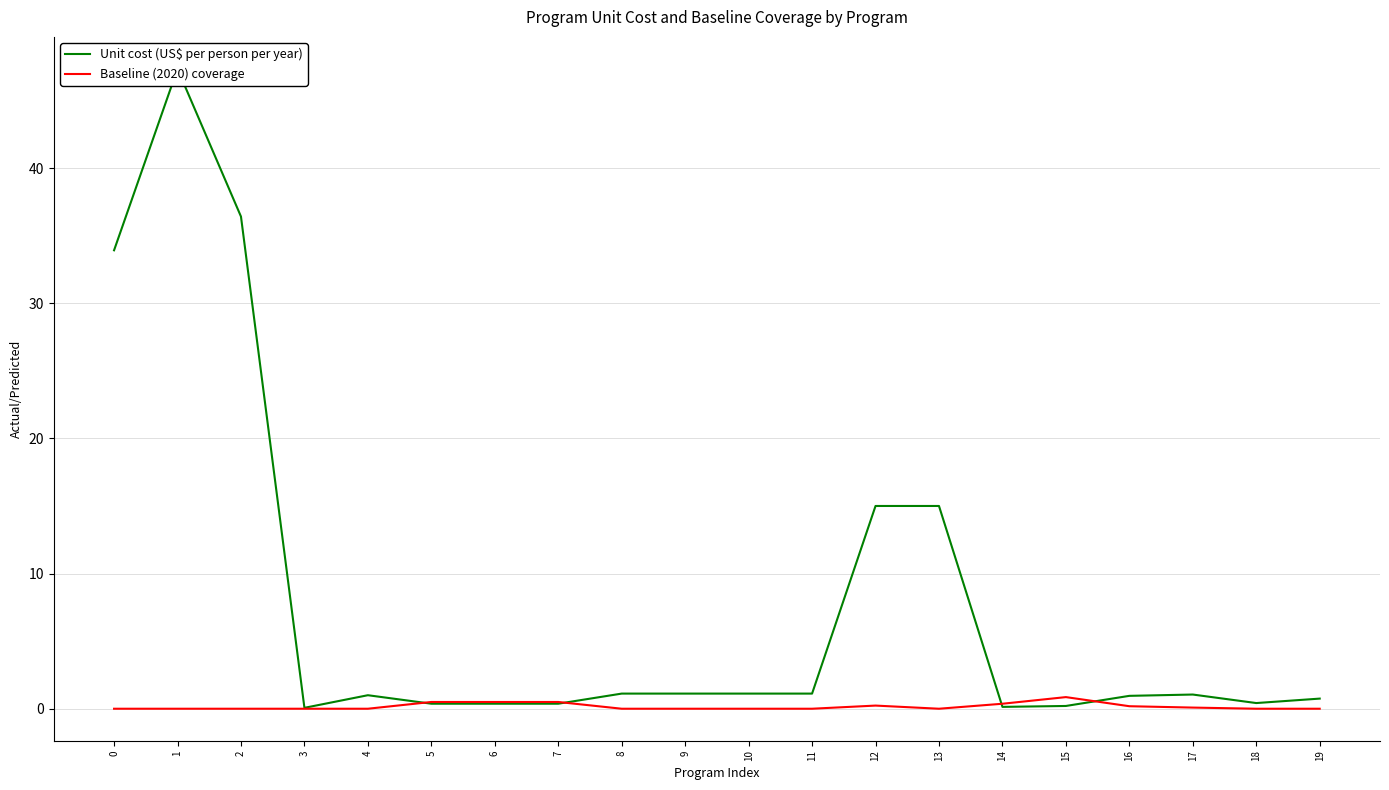

Is it true that Baseline (2020) coverage equals 0.9 at 15?

True